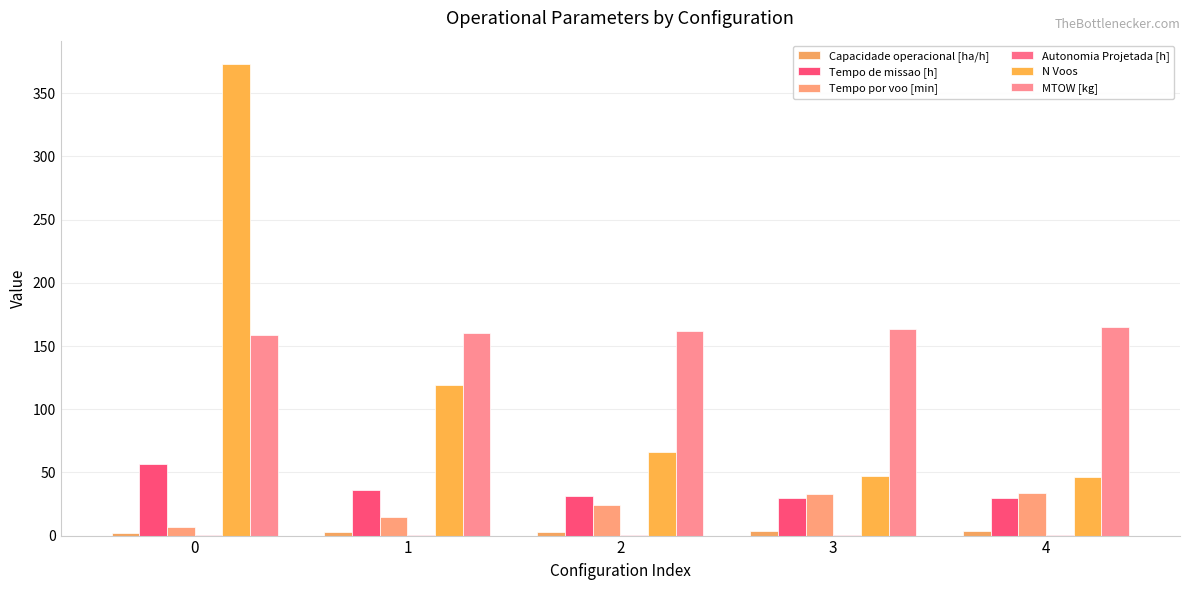

At which label is N Voos closest to 209?

1